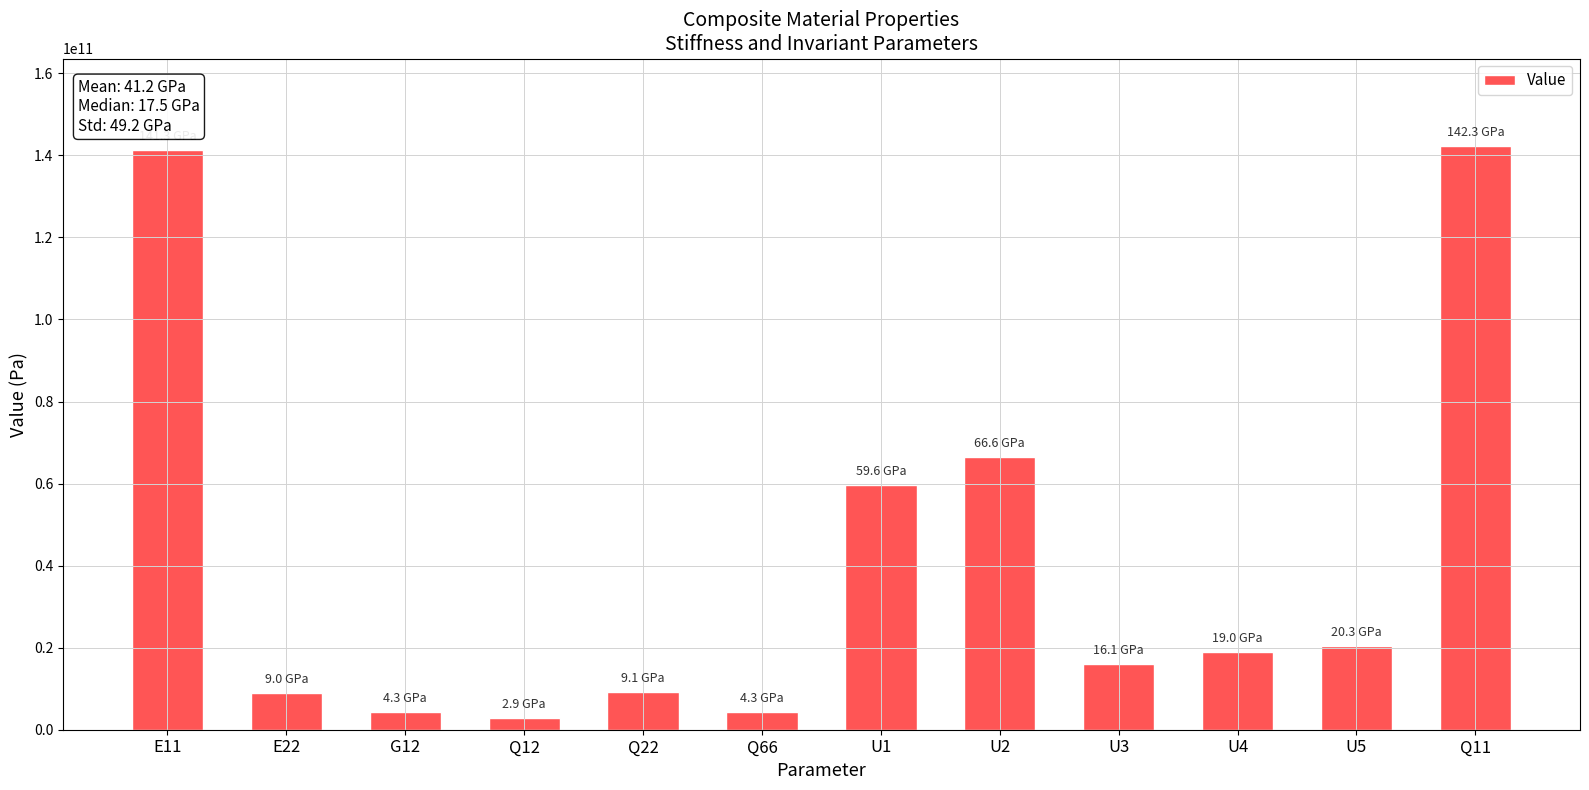

How many values are below 18965222091?

6